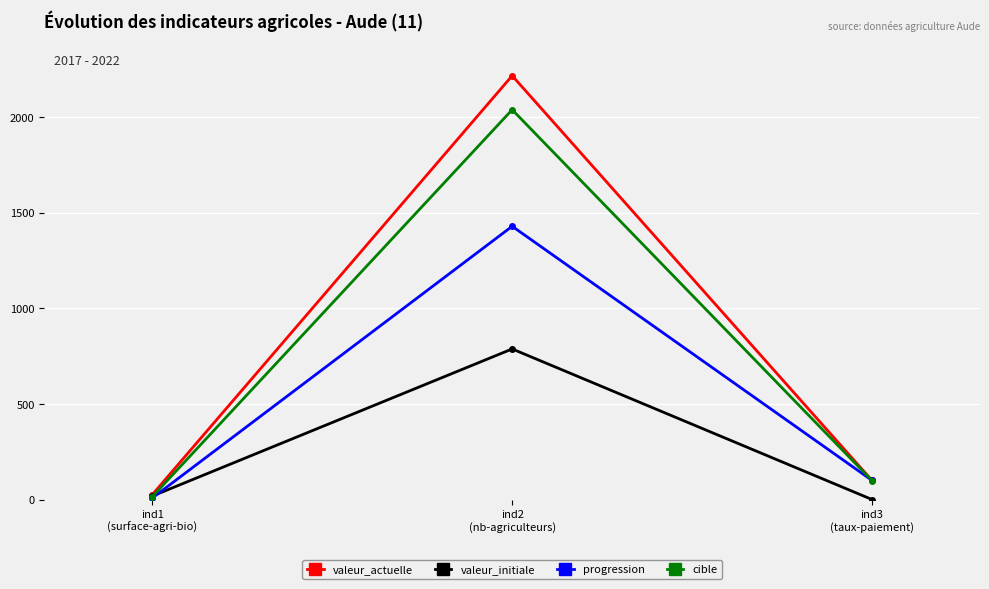

Is the value of progression at ind2
(nb-agriculteurs) greater than the value of valeur_initiale at ind1
(surface-agri-bio)?

Yes